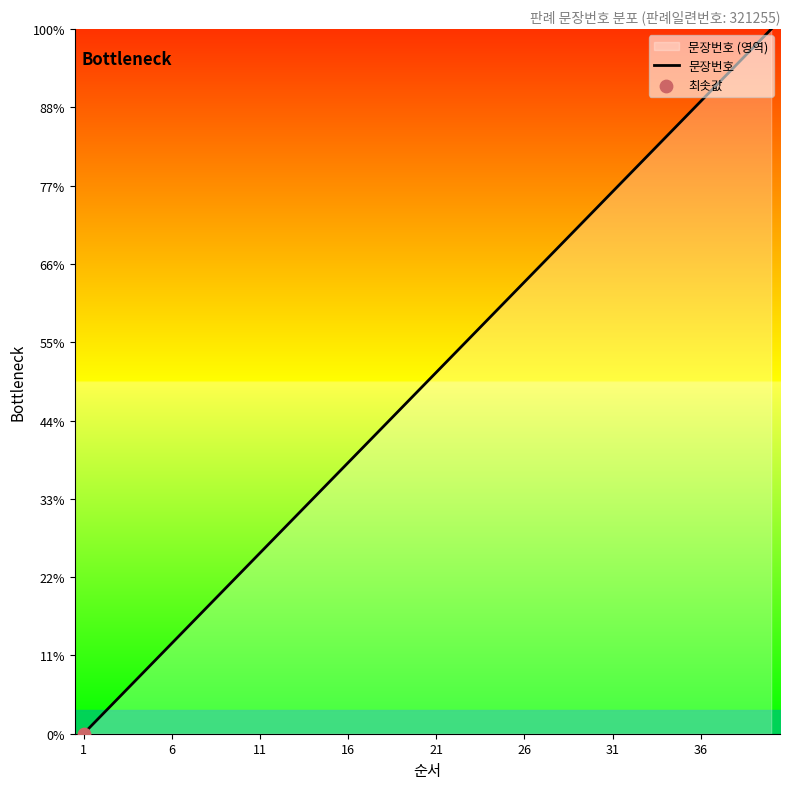

Between 8 and 11, which is larger?

11